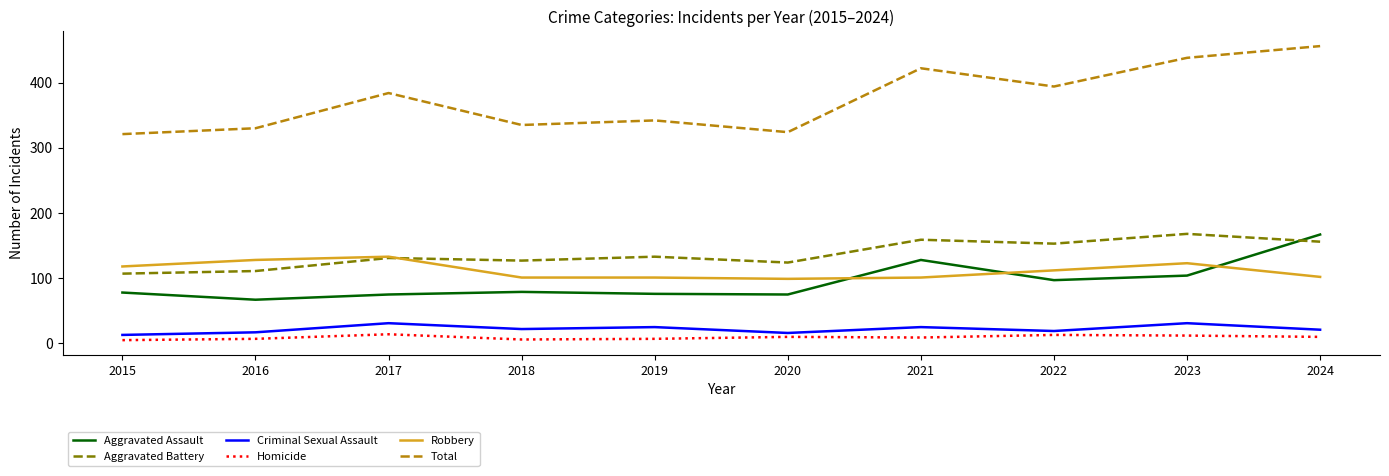

True or false: Aggravated Battery has a value of 75 at 2016.

False